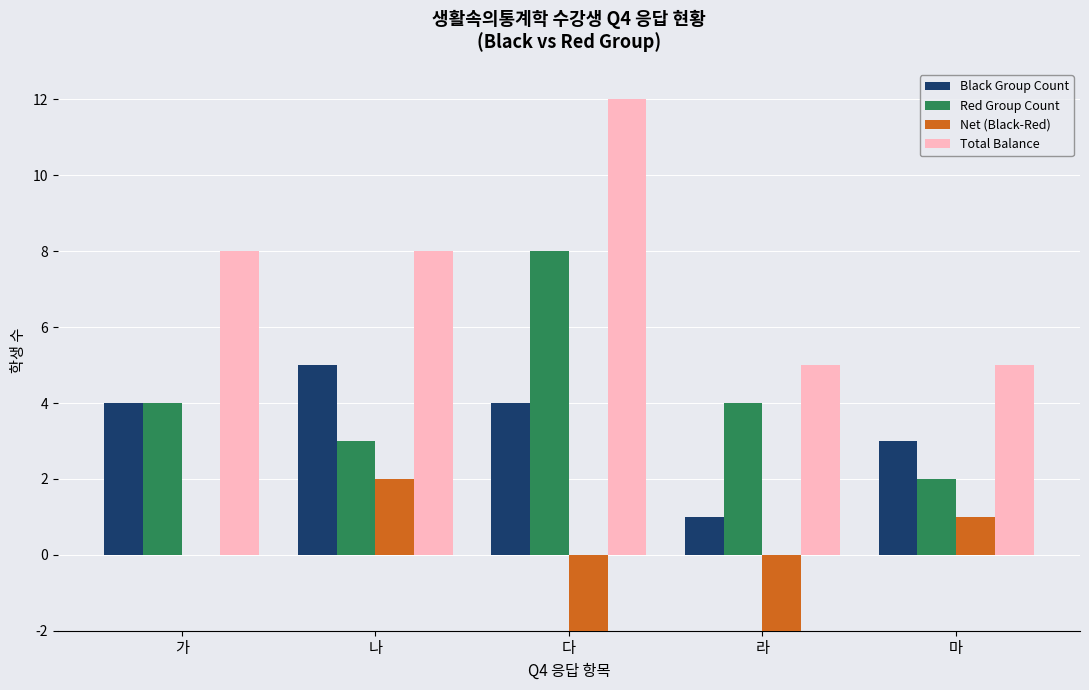

How many values in Net (Black-Red) are below zero?

2